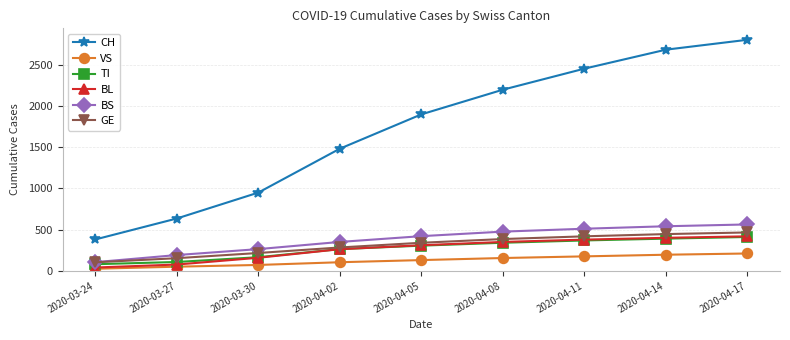

What is the spread (max minus min) of values at 2020-04-17?

2590